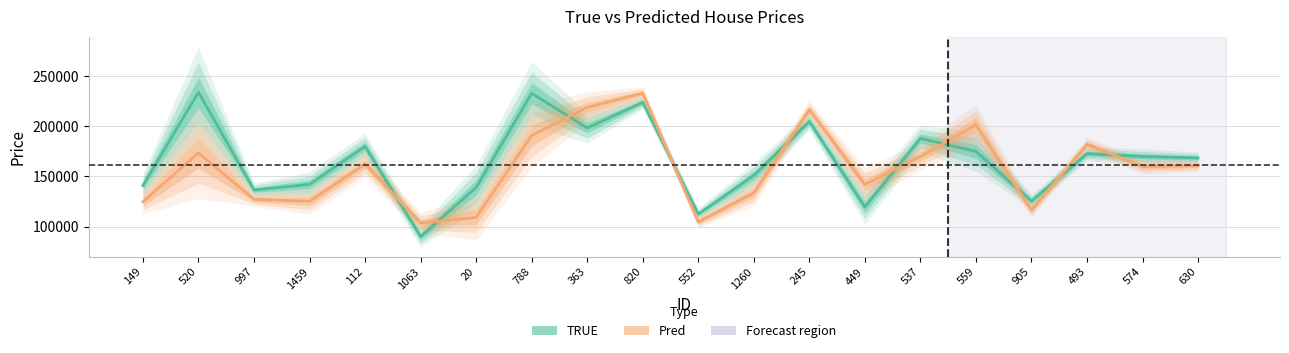

What is the highest value of the Pred series?

233087